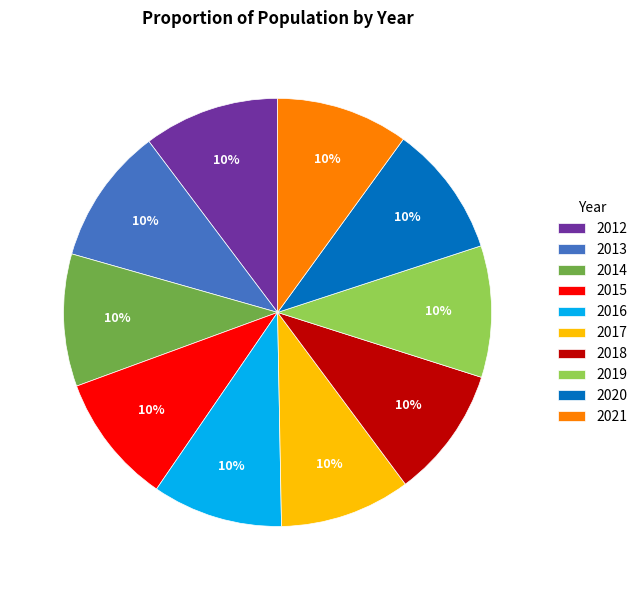

The 2013 slice represents 10% of the pie. True or false?

True